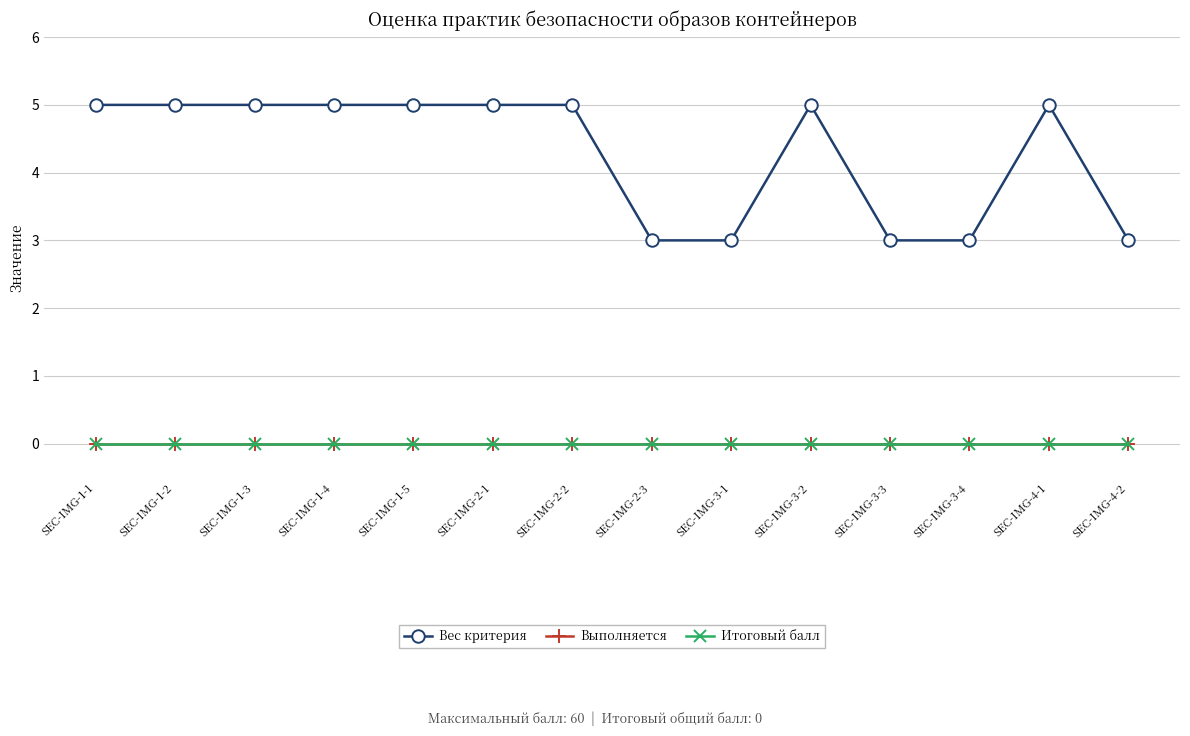

The Выполняется series shows 0 at SEC-IMG-1-1. True or false?

True